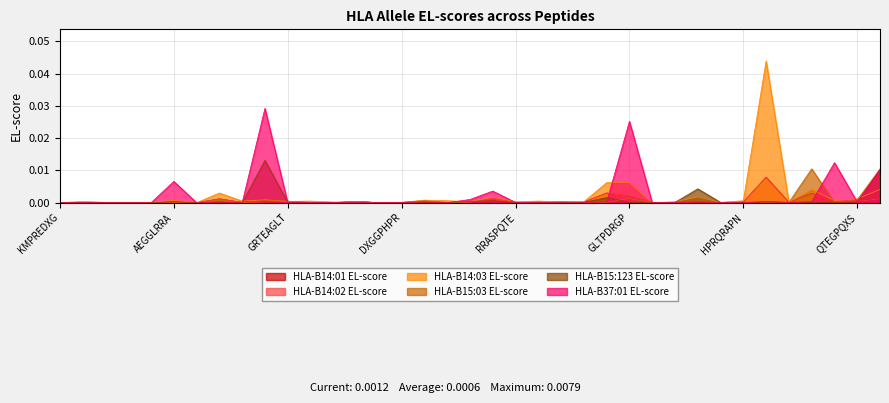

Reading left to right, what are all the values shown in this chart?

HLA-B14:01 EL-score: 0.0	0.0	0.0	0.0	0.0	0.0	0.0	0.0	0.0	0.0	0.0	0.0	0.0	0.0	0.0	0.0	0.0	0.0	0.0	0.0	0.0	0.0	0.0	0.0	0.0	0.0	0.0	0.0	0.0	0.0	0.0	0.0	0.0	0.0	0.0	0.0	0.0
HLA-B14:02 EL-score: 0.0	0.0	0.0	0.0	0.0	0.0	0.0	0.0	0.0	0.0	0.0	0.0	0.0	0.0	0.0	0.0	0.0	0.0	0.0	0.0	0.0	0.0	0.0	0.0	0.0	0.0	0.0	0.0	0.0	0.0	0.0	0.0	0.0	0.0	0.0	0.0	0.0
HLA-B14:03 EL-score: 0.0	0.0	0.0	0.0	0.0	0.0	0.0	0.0	0.0	0.0	0.0	0.0	0.0	0.0	0.0	0.0	0.0	0.0	0.0	0.0	0.0	0.0	0.0	0.0	0.0	0.0	0.0	0.0	0.0	0.0	0.0	0.0	0.0	0.0	0.0	0.0	0.0
HLA-B15:03 EL-score: 0.0	0.0	0.0	0.0	0.0	0.0	0.0	0.0	0.0	0.0	0.0	0.0	0.0	0.0	0.0	0.0	0.0	0.0	0.0	0.0	0.0	0.0	0.0	0.0	0.0	0.0	0.0	0.0	0.0	0.0	0.0	0.0	0.0	0.0	0.0	0.0	0.0
HLA-B15:123 EL-score: 0.0	0.0	0.0	0.0	0.0	0.0	0.0	0.0	0.0	0.0	0.0	0.0	0.0	0.0	0.0	0.0	0.0	0.0	0.0	0.0	0.0	0.0	0.0	0.0	0.0	0.0	0.0	0.0	0.0	0.0	0.0	0.0	0.0	0.0	0.0	0.0	0.0
HLA-B37:01 EL-score: 0.0	0.0	0.0	0.0	0.0	0.0	0.0	0.0	0.0	0.0	0.0	0.0	0.0	0.0	0.0	0.0	0.0	0.0	0.0	0.0	0.0	0.0	0.0	0.0	0.0	0.0	0.0	0.0	0.0	0.0	0.0	0.0	0.0	0.0	0.0	0.0	0.0